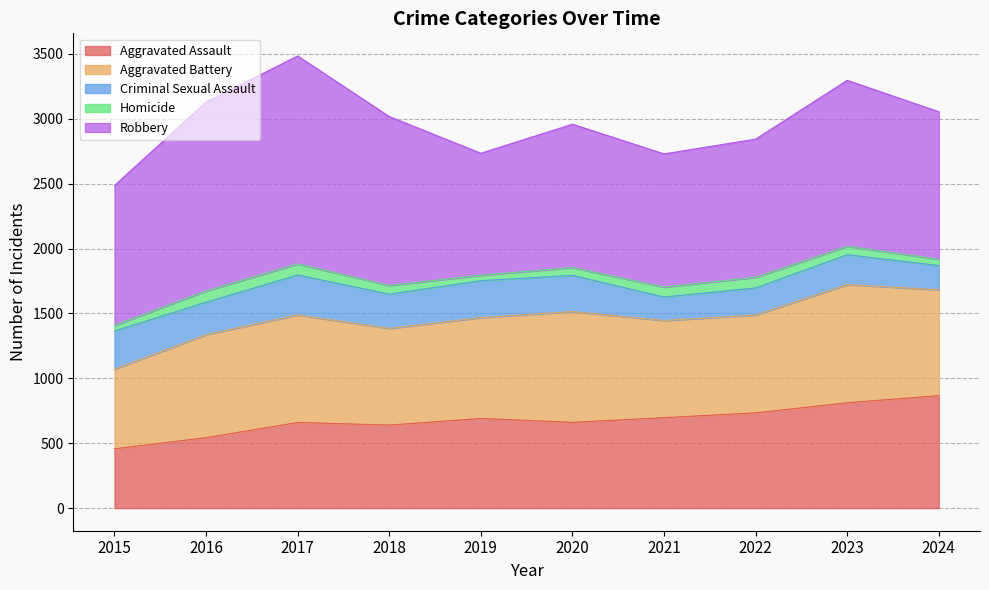

Rank the series by their maximum value, from lowest to highest.

Homicide, Criminal Sexual Assault, Aggravated Assault, Aggravated Battery, Robbery